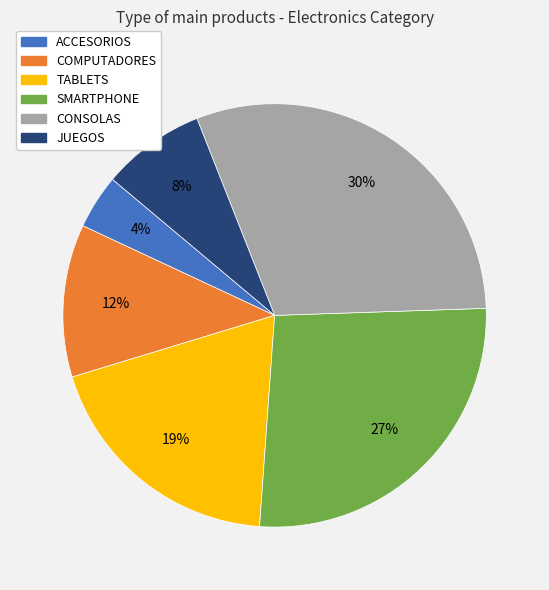

Count the number of slices in the pie.

6